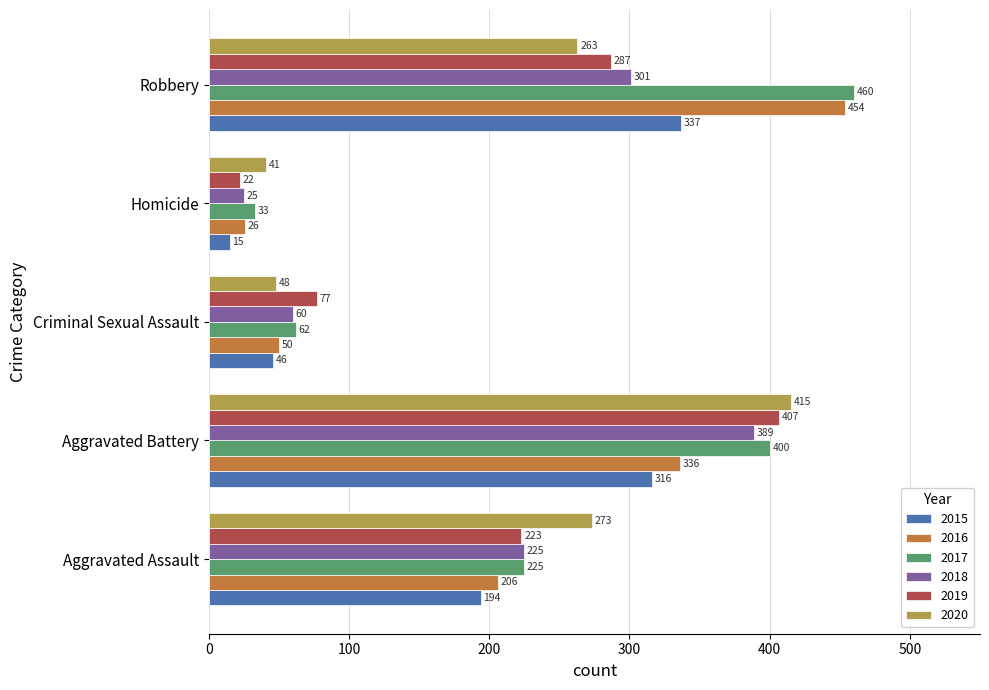

What is the total value across all series at Aggravated Battery?

2263